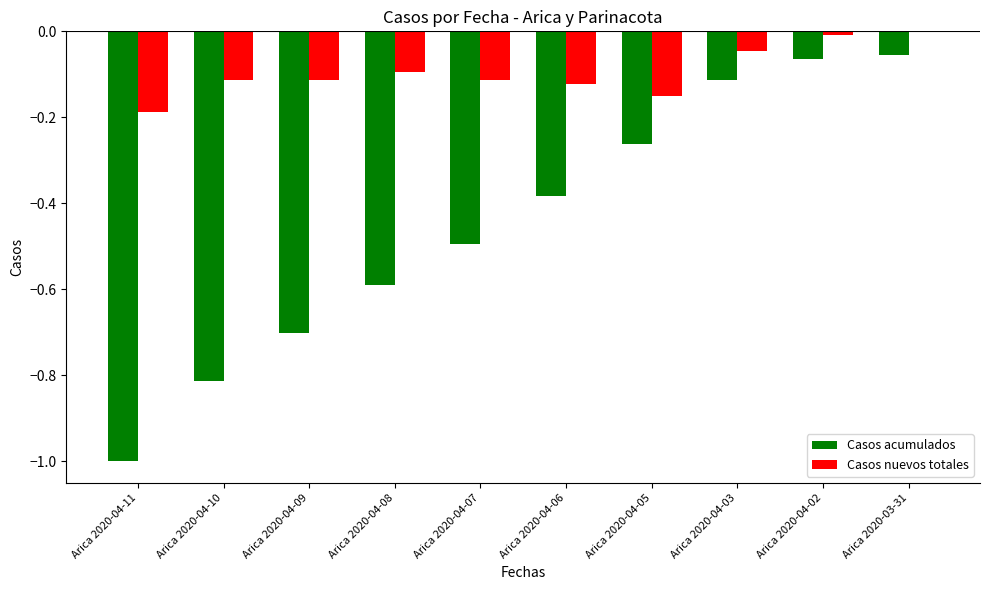

What is the sum of all Casos acumulados values?

-4.5